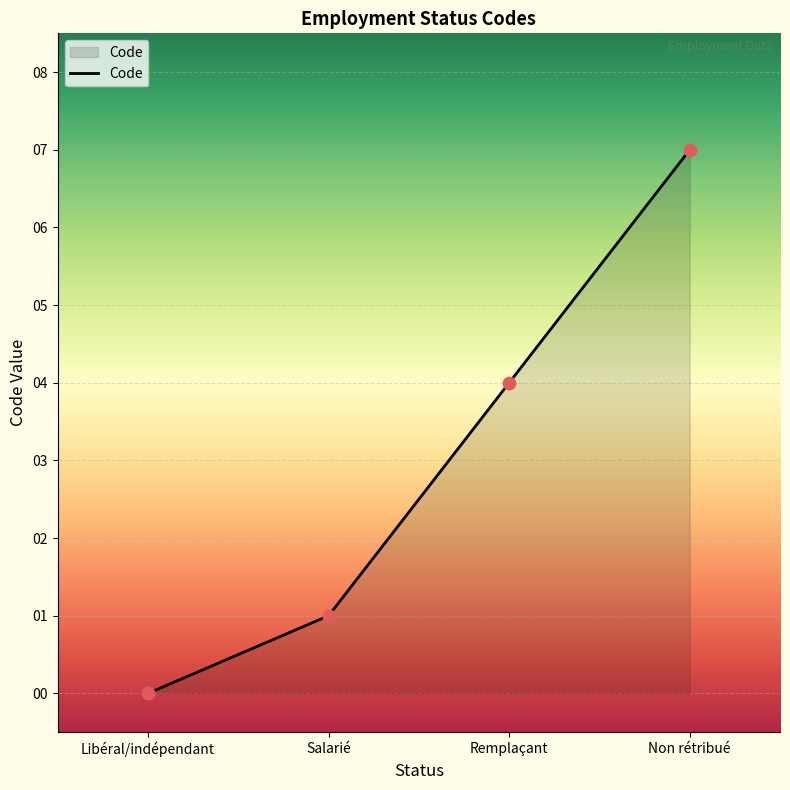

What is the change in value from Salarié to Remplaçant?

+3